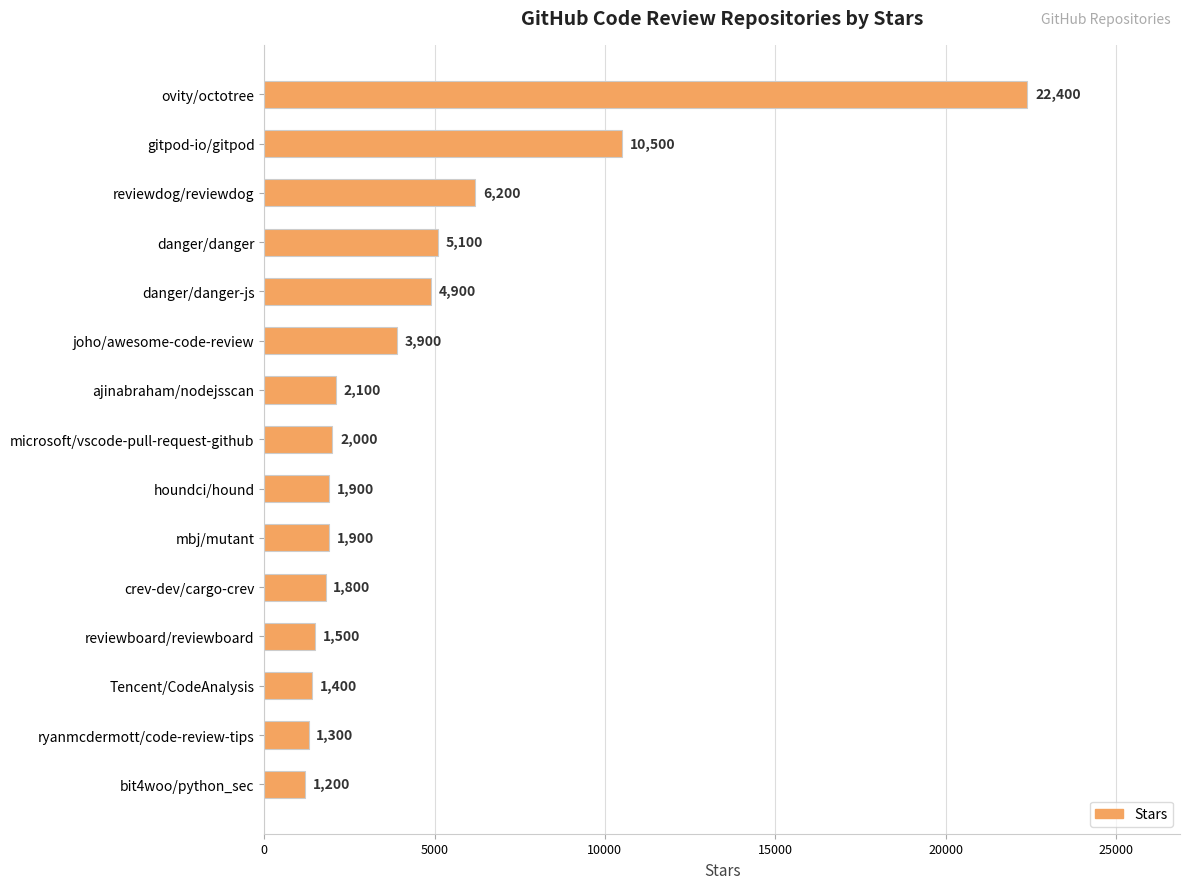

At which category does the chart reach its minimum across all series?

bit4woo/python_sec